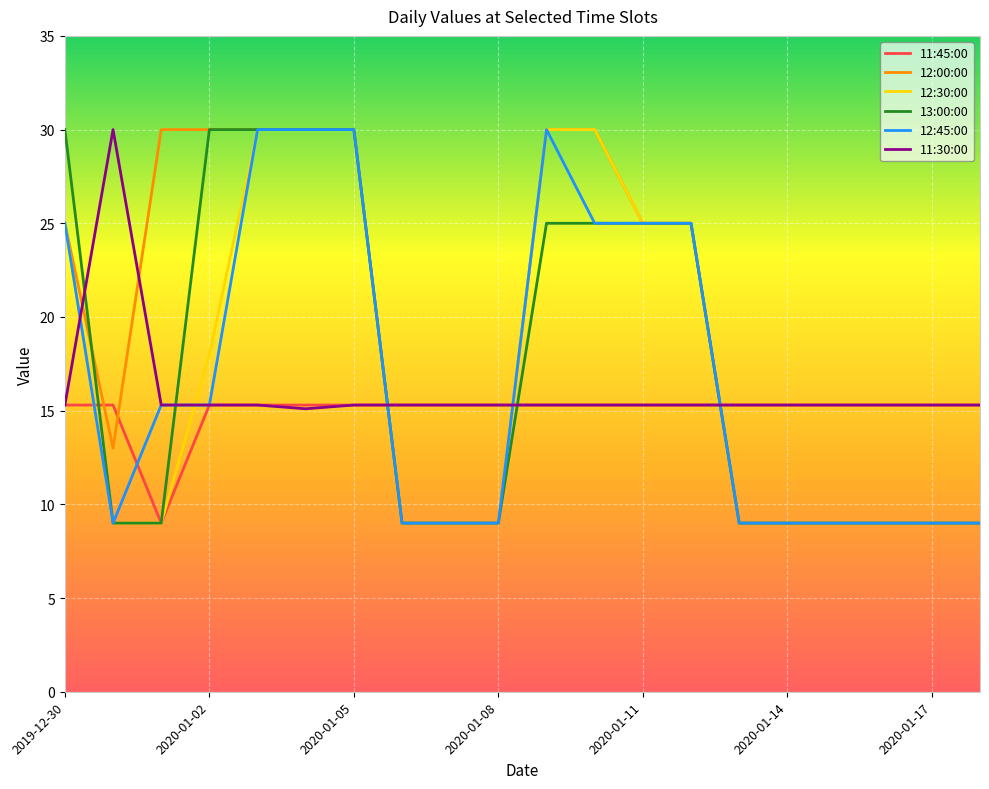

What is the highest value of the 13:00:00 series?

30.0